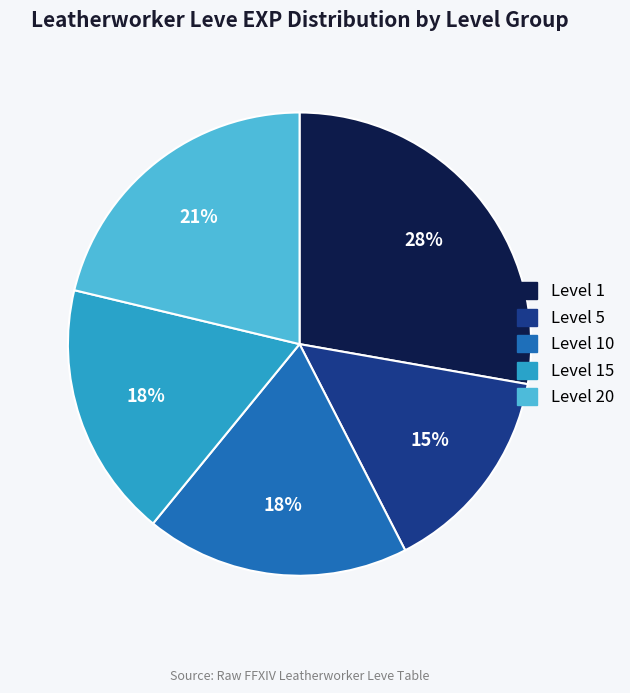

Does any single category account for the majority?

No